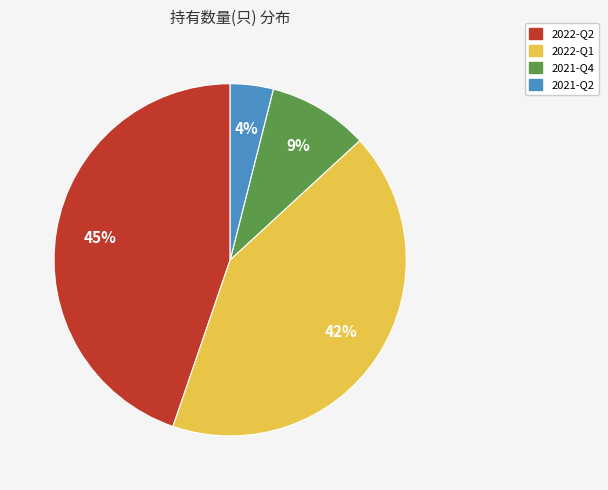

True or false: 2021-Q2 accounts for 4% of the total.

True